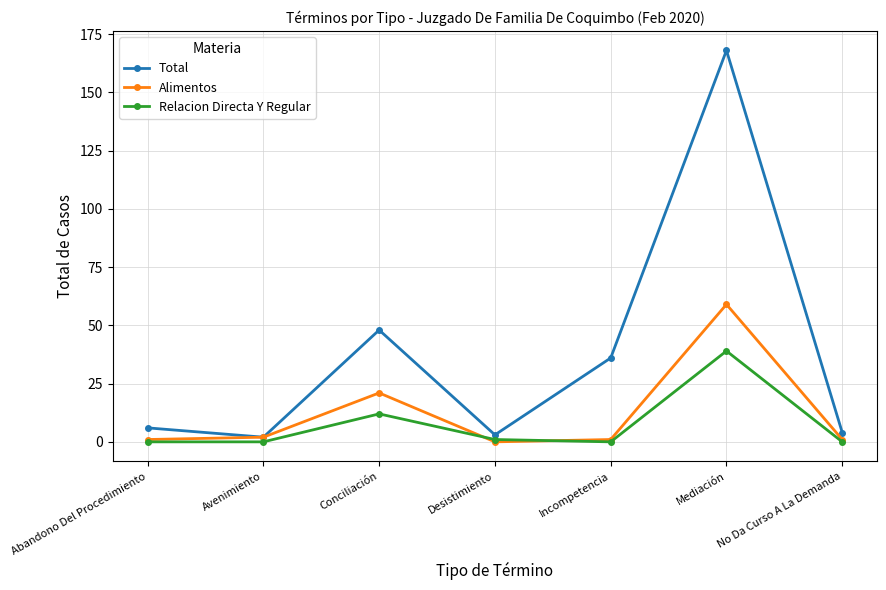

What position from the left is Desistimiento?

4